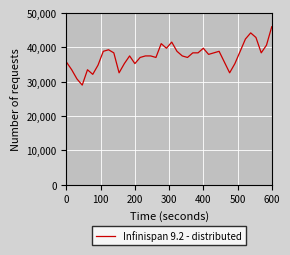

What is the difference between the maximum and minimum values?

17000.0